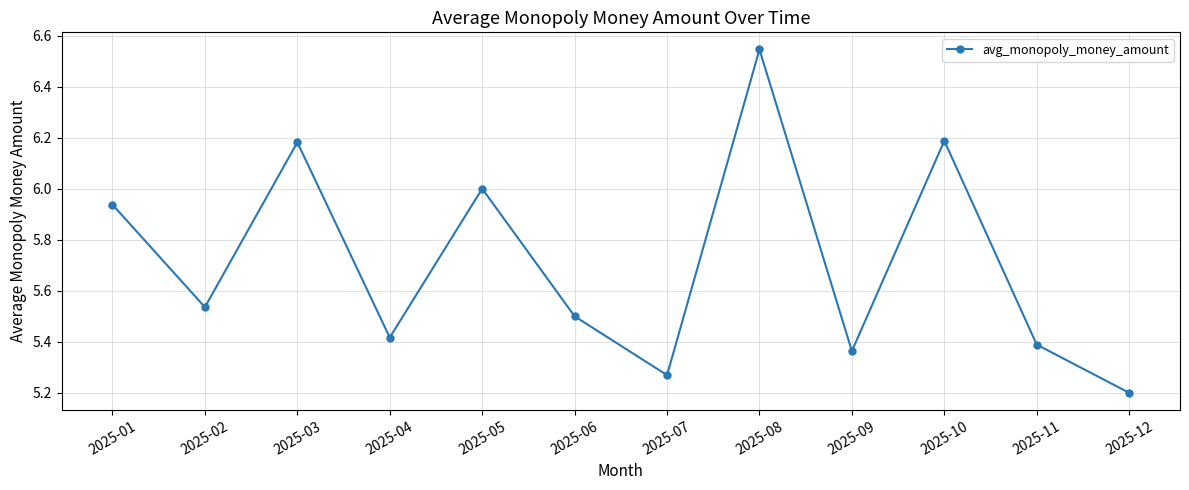

How many lines are shown in the chart?

1